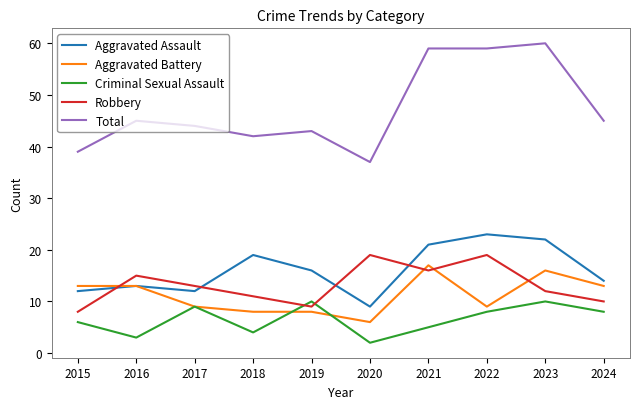

What is the spread (max minus min) of values at 2016?

42